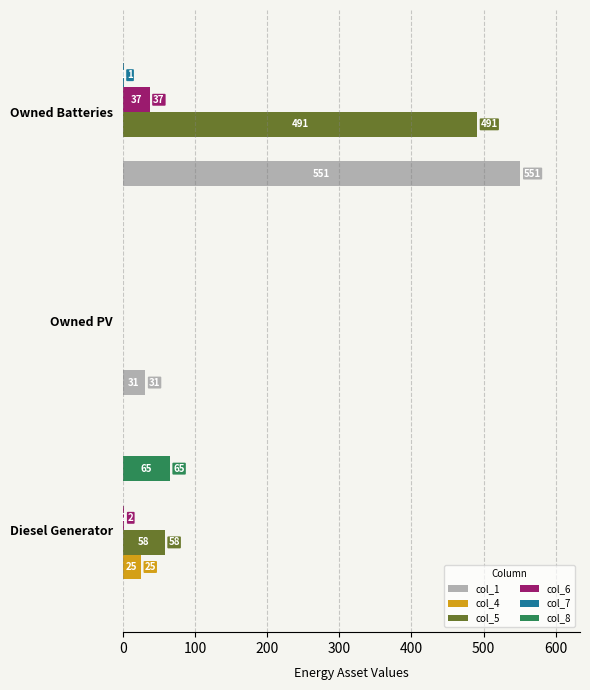

At which category is the sum across all series the highest?

Owned Batteries